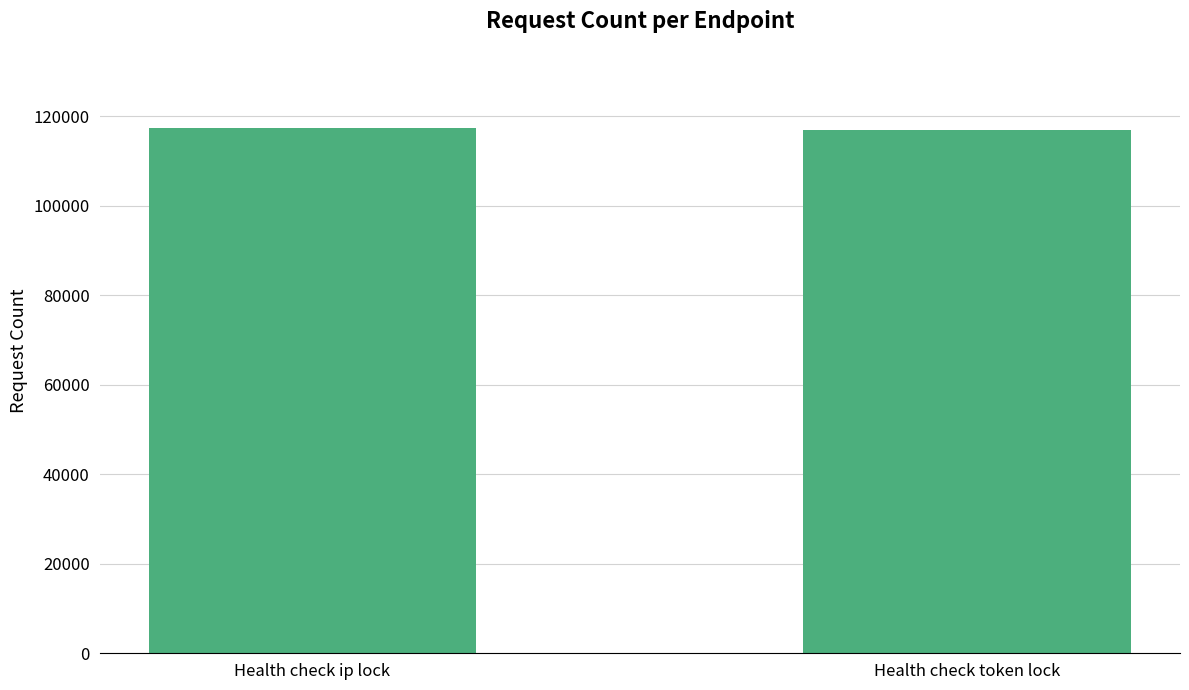

True or false: the data shows 117454 at Health check ip lock.

True